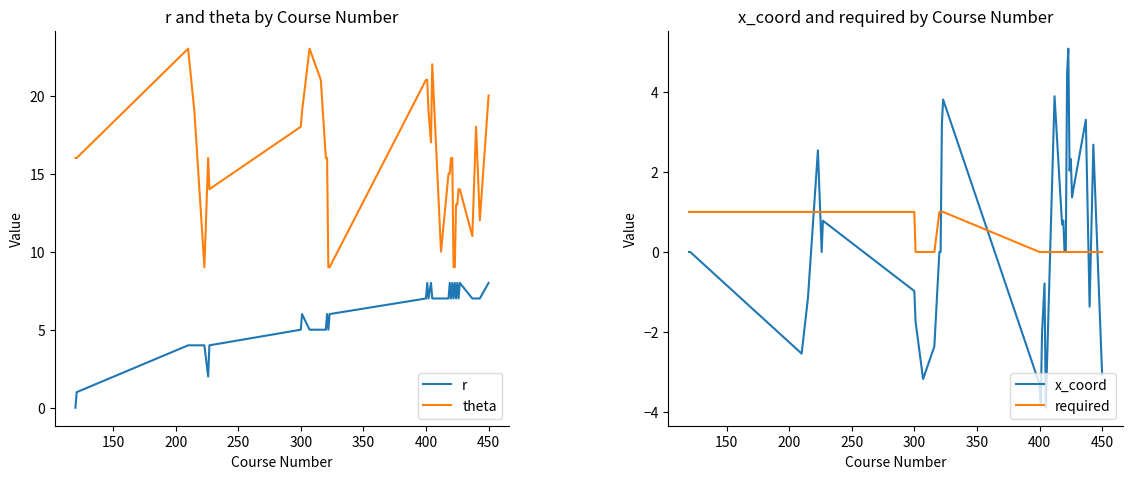

What is the maximum value for theta?

23